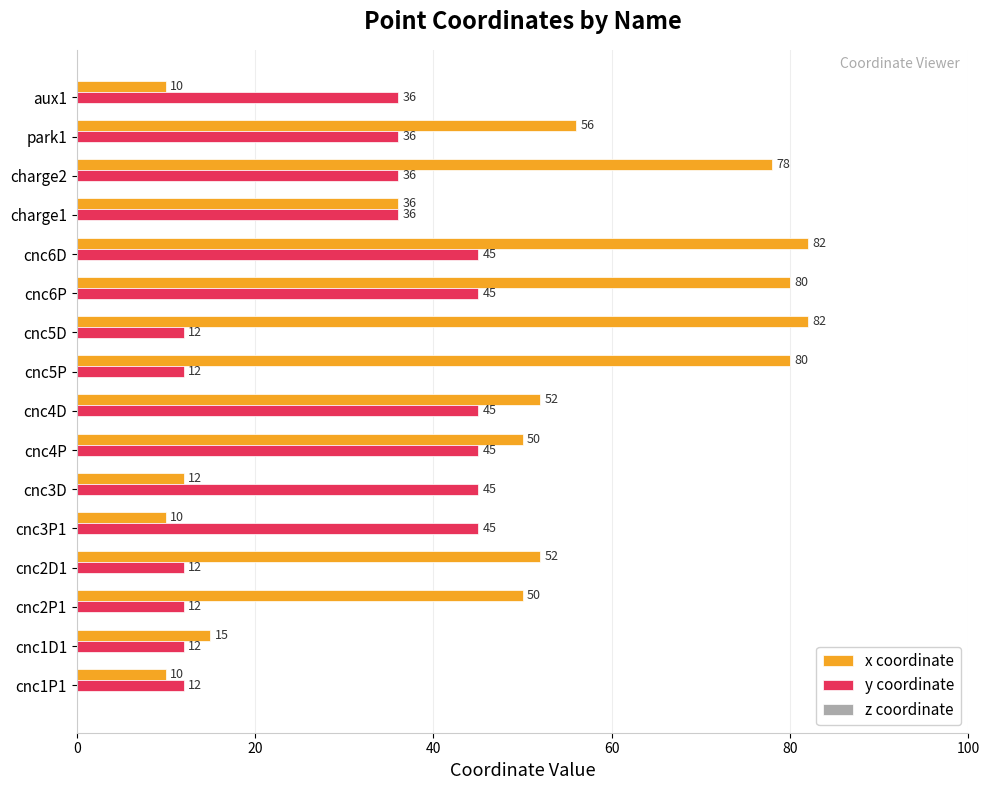

Which series has the widest spread of values?

x coordinate